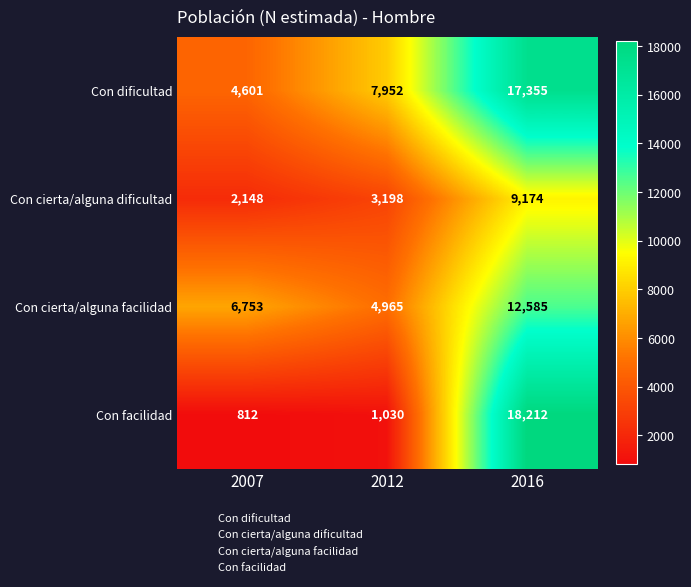

The value of Con dificultad at 2016 is 17355. True or false?

True